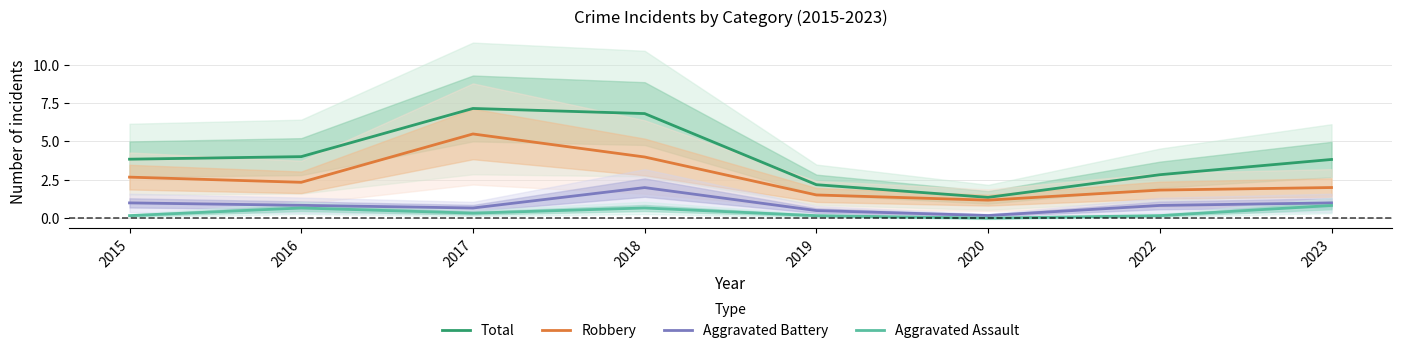

What is the total value across all series at 2018?

13.5